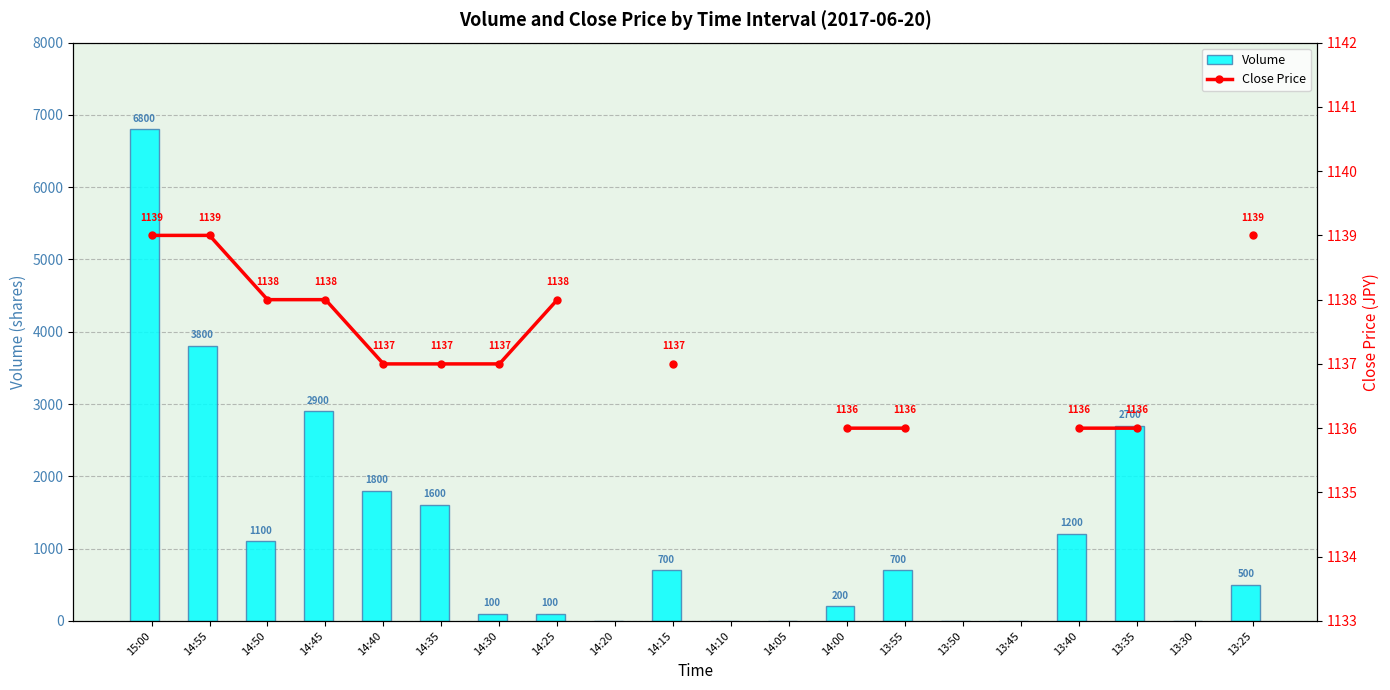

What is the difference between the maximum and minimum values in the Volume series?

6800.0